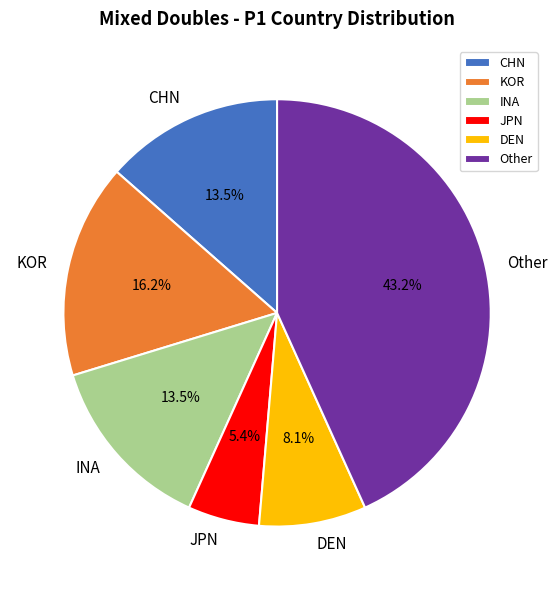

True or false: Other accounts for 29% of the total.

False